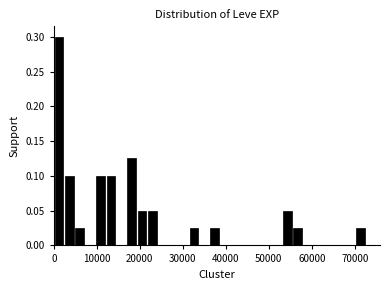

Read against the x-axis, roughly where is the centre of the tallest bar?

1000